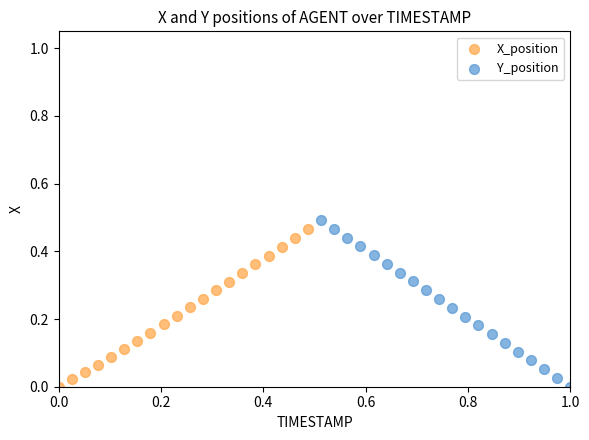

Which series has the widest spread of Y values?

Y_position